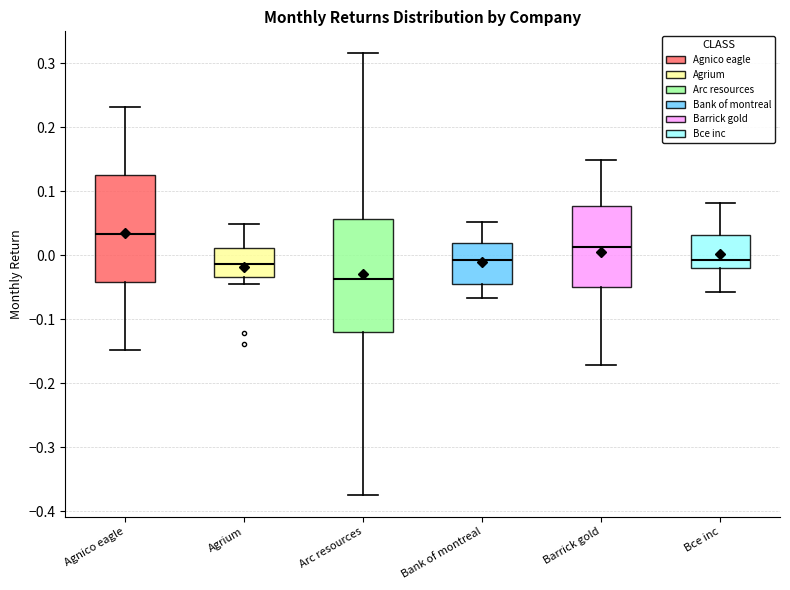

Where does the upper whisker of the box for Agnico eagle end on the y-axis? The values are not printed on the chart, so give them approximately, as read against the axis.

0.23